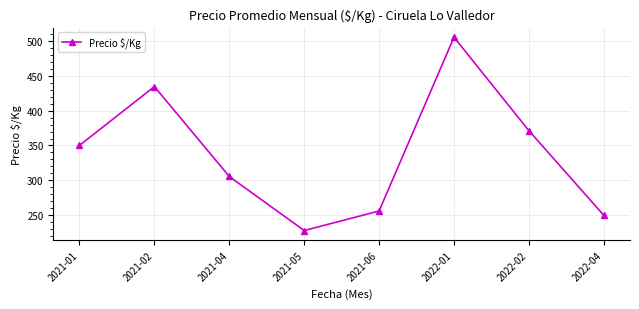

What is the smallest value displayed?

228.0